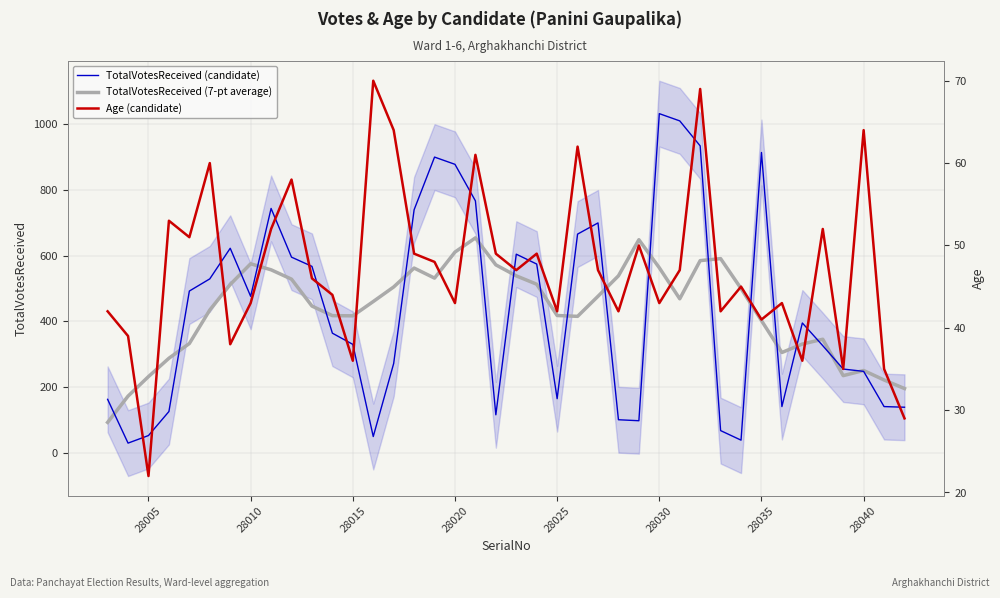

How many categories are shown in the chart?

40